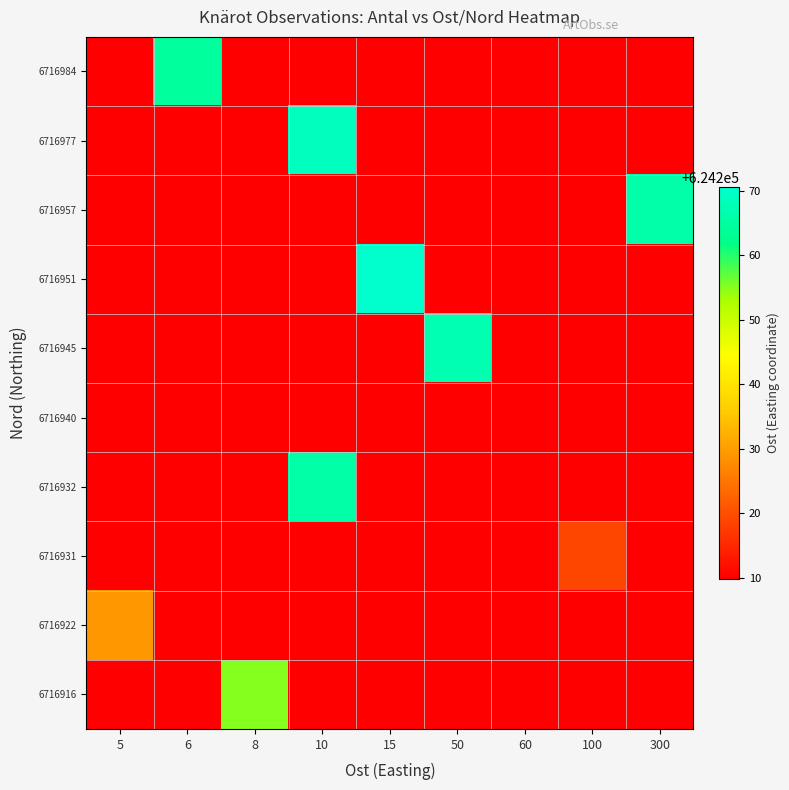

What is the minimum value shown in the chart?

624209.8